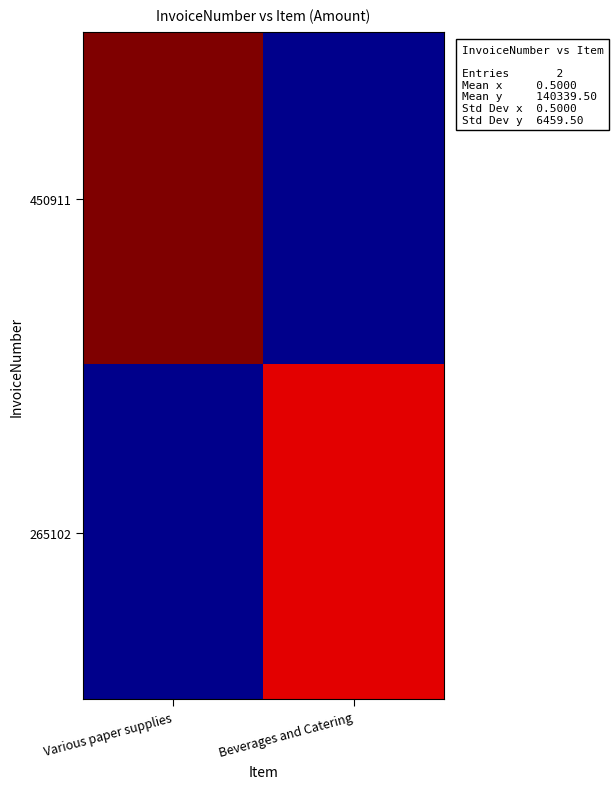

Reading left to right, transcribe all the data shown in this chart.

450911: Various paper supplies=146799	Beverages and Catering=0
265102: Various paper supplies=0	Beverages and Catering=133880